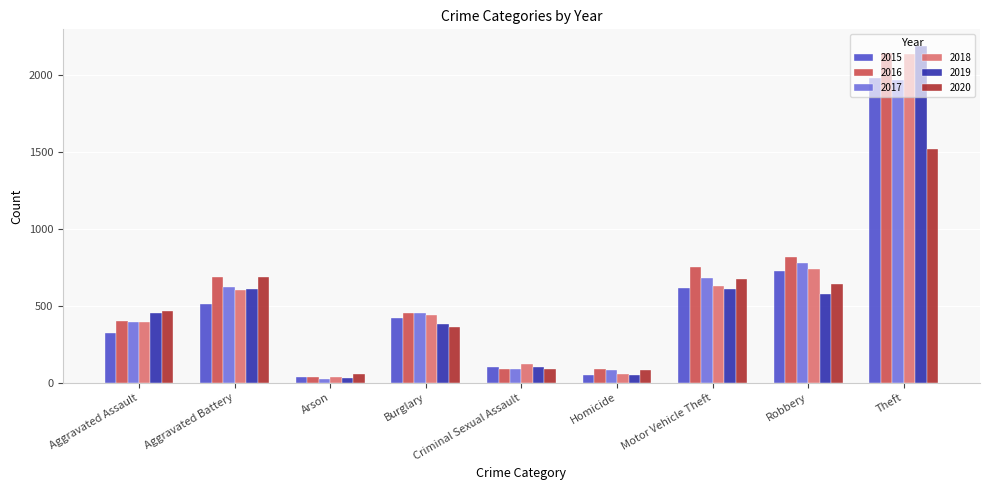

At which label does 2019 reach its peak?

Theft